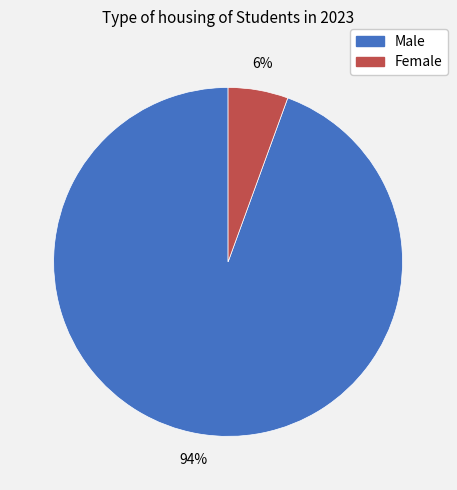

What percentage is the Female slice, to the nearest percent?

6%